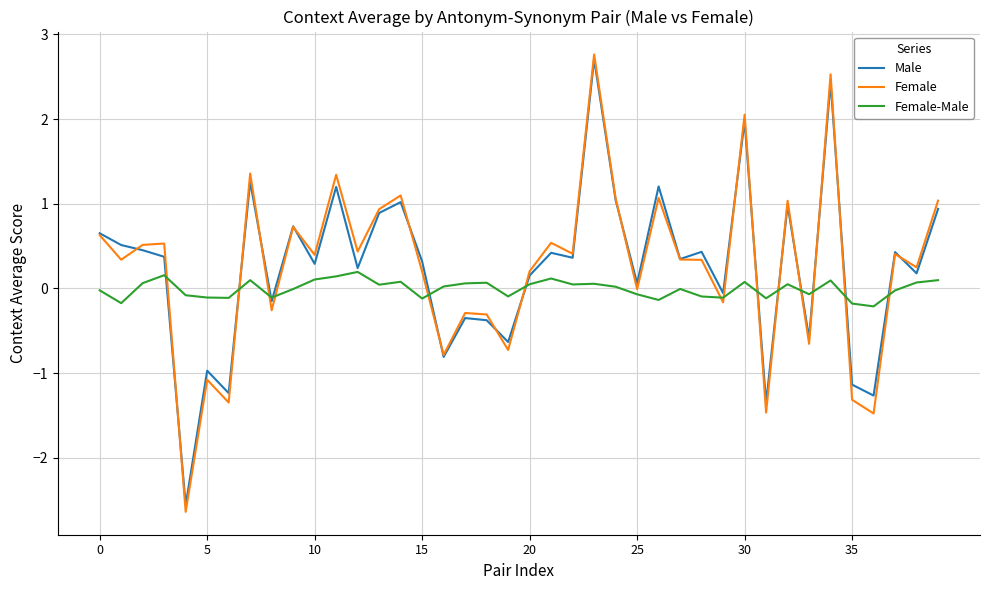

What is the greatest value displayed?

2.8